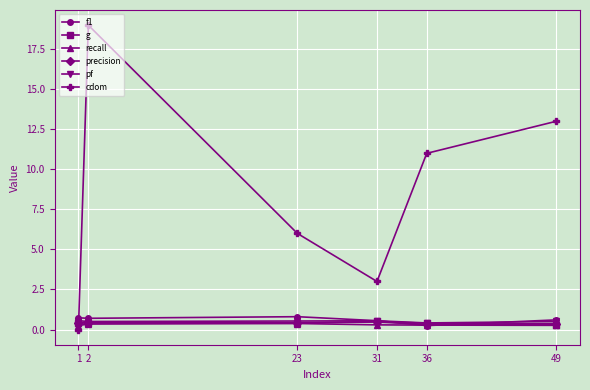

Which series has the largest range (max minus min)?

cdom